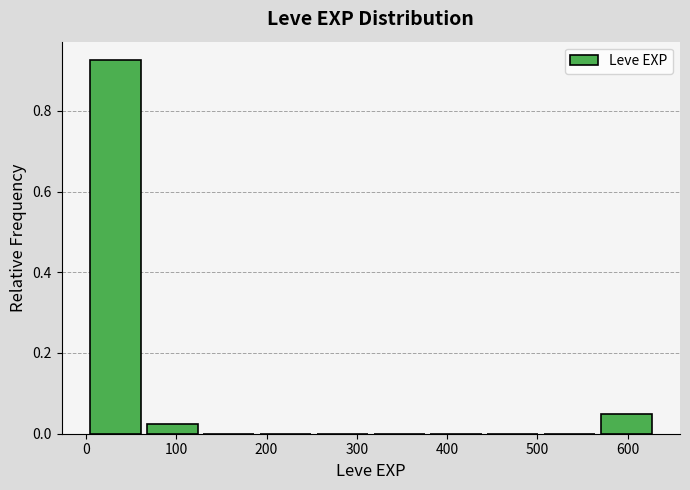

Reading left to right, transcribe this chart: for each bar, give the range it covers on the x-axis and its height. Neither the bar edges nor the heights are printed on the chart, so give them approximately, as read against the axes.

0 to 60: 0.92
60 to 130: 0.02
130 to 190: 0
190 to 250: 0
250 to 320: 0
320 to 380: 0
380 to 440: 0
440 to 500: 0
500 to 570: 0
570 to 630: 0.06